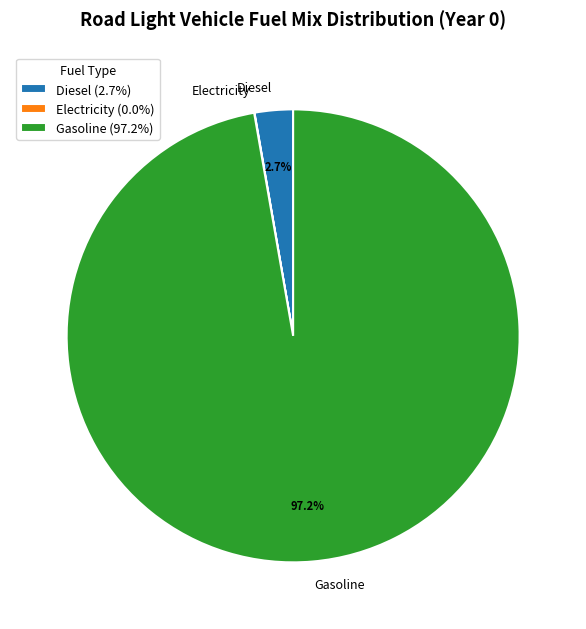

Is there a majority slice in this chart?

Yes